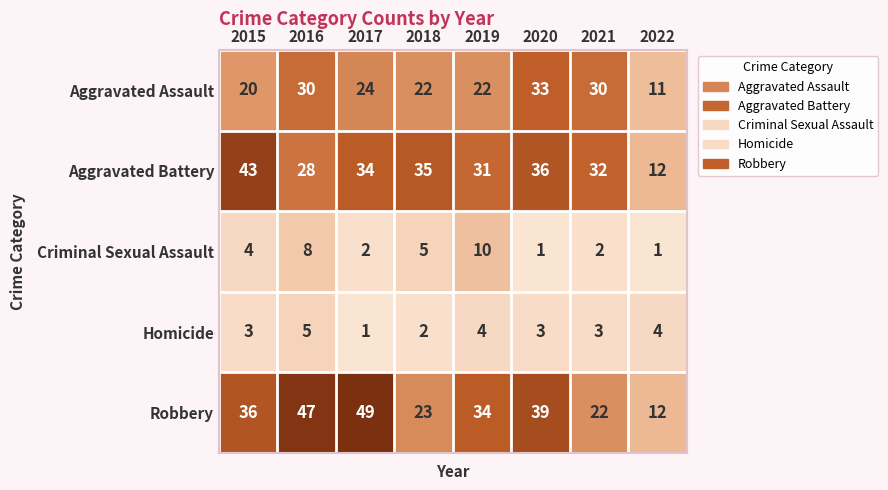

Is it true that Criminal Sexual Assault equals 8 at 2016?

True